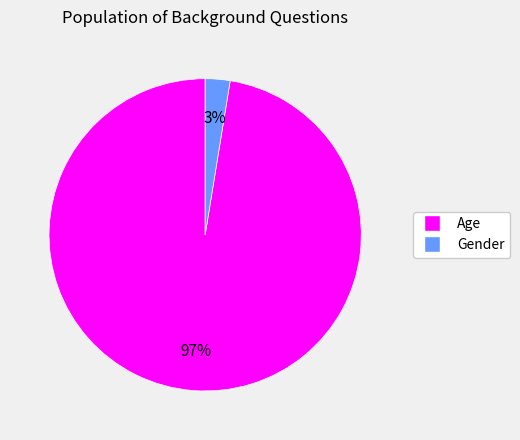

Which category has the biggest portion of the pie?

Age